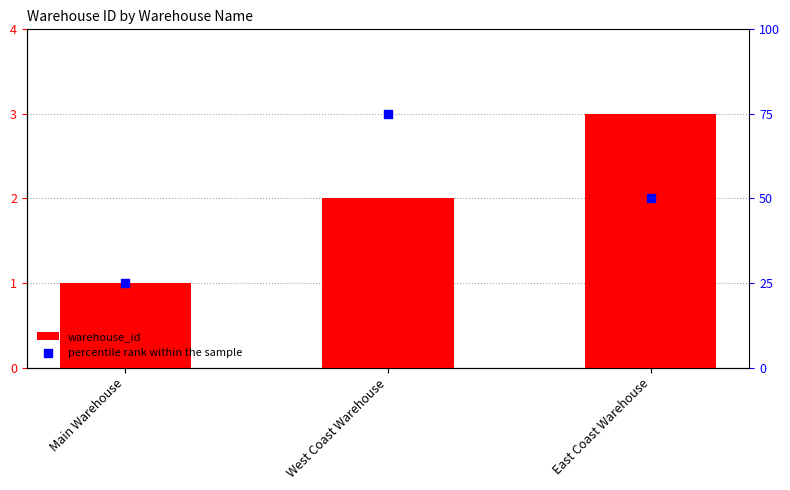

At which category is the sum across all series the highest?

West Coast Warehouse